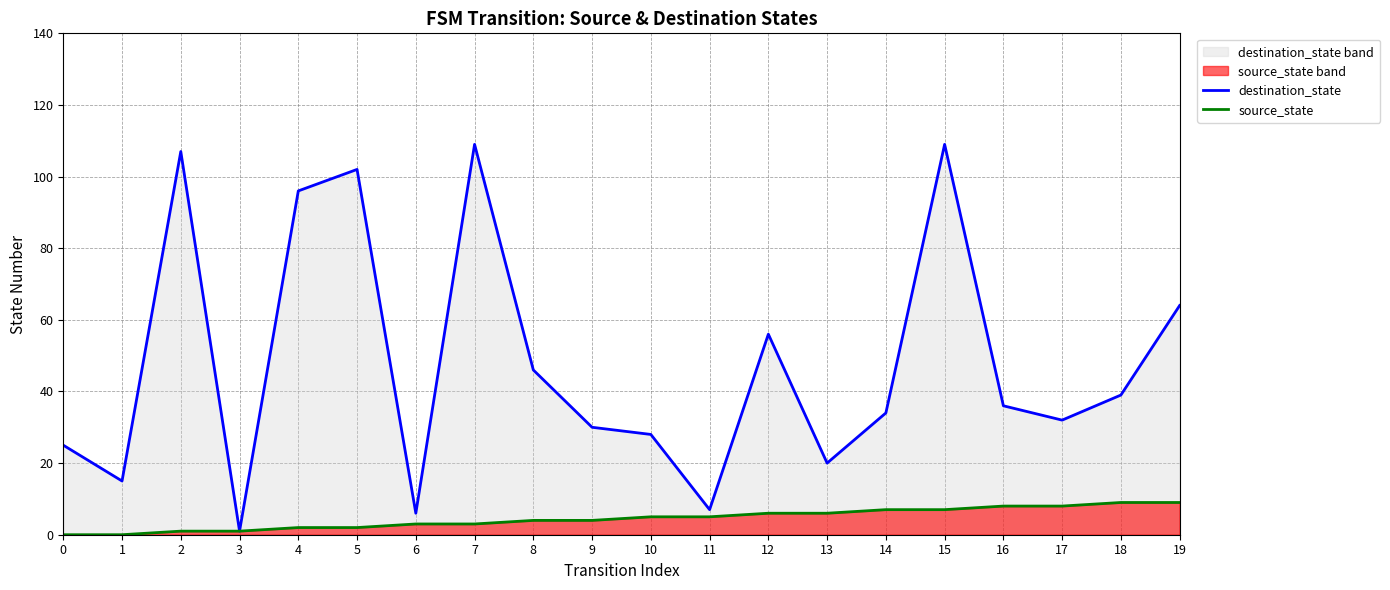

Where is the first local minimum for destination_state?

1